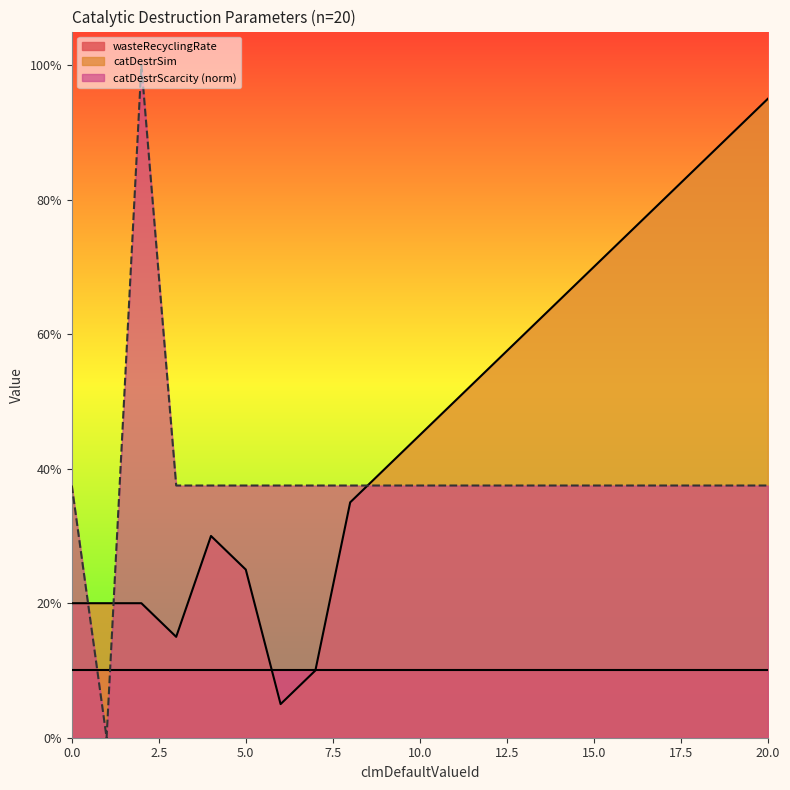

The catDestrSim series shows 0.7 at 14. True or false?

True